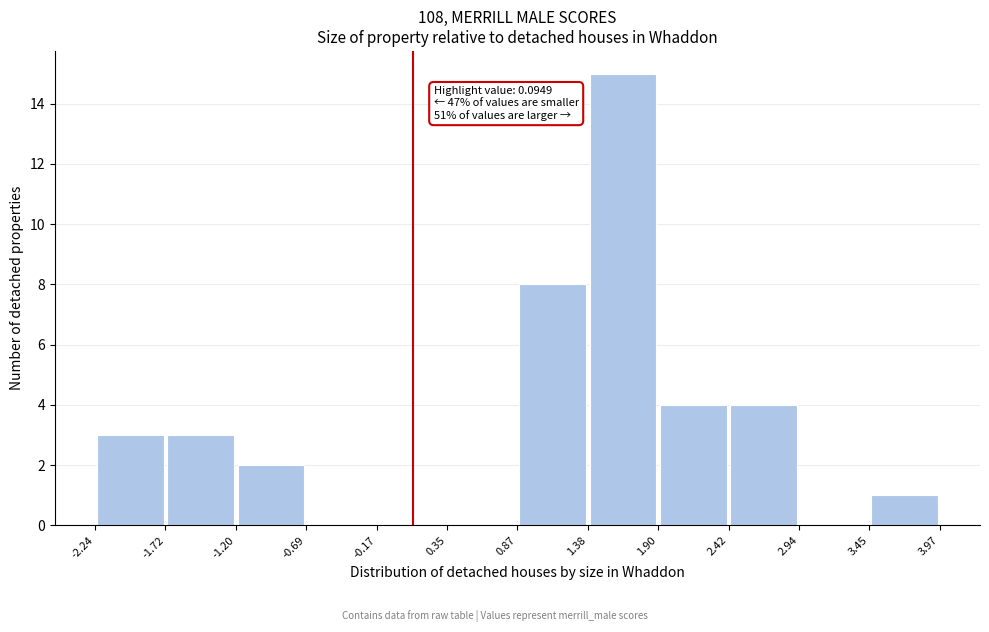

Which range on the x-axis has the tallest bar?

1.38 to 1.90